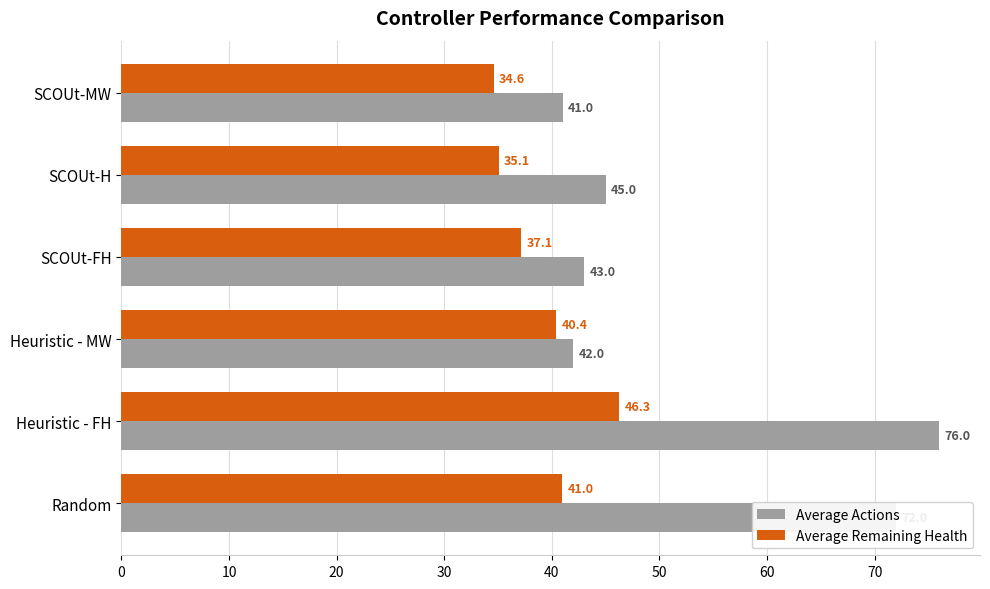

What is the difference between the highest and lowest values at SCOUt-H?

9.9